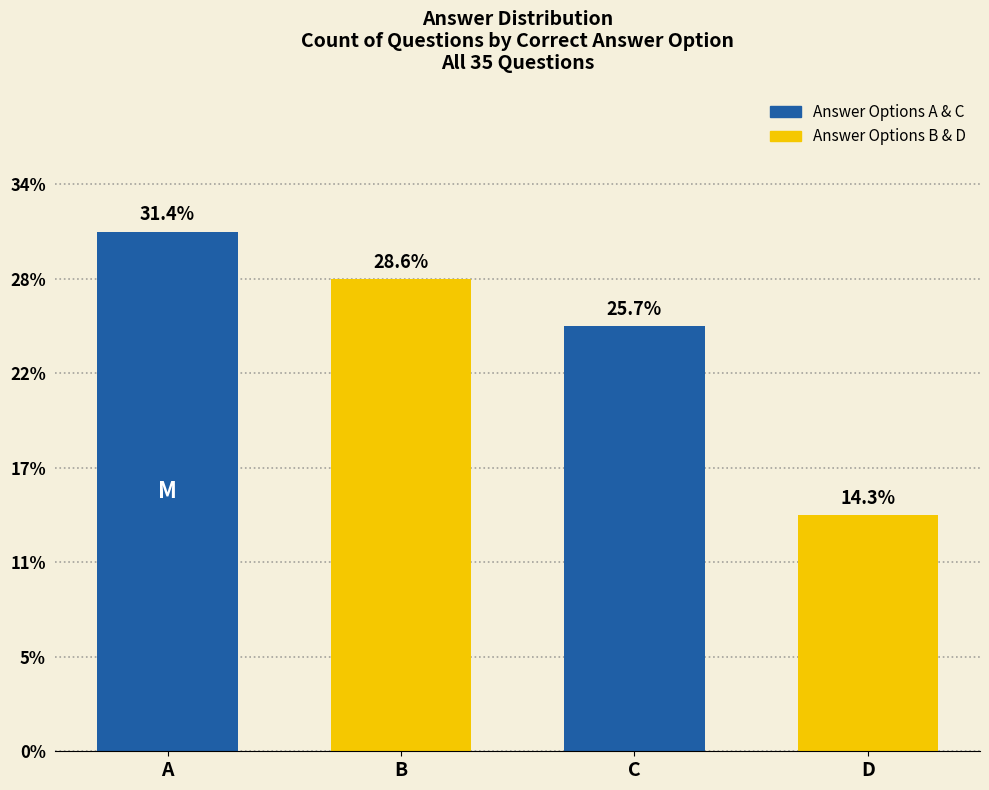

Rank the categories by value from highest to lowest.

A, B, C, D